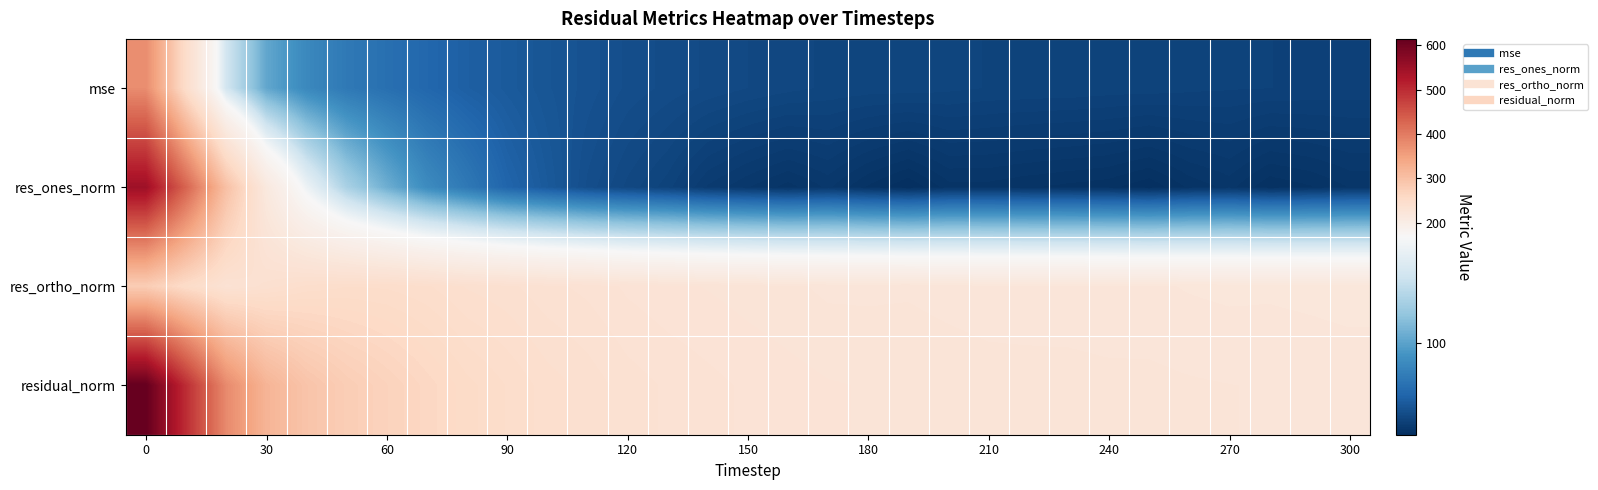

Reading left to right, transcribe all the data shown in this chart.

mse: 377.3	247.6	144.7	102.6	86.6	77.8	72.7	68.1	64.1	61.6	59.2	57.7	55.8	54.8	53.9	53.1	52.5	51.9	51.7	51.6	51.4	51.1	51.0	50.9	50.7	50.7	50.4	50.2	50.1	50.0	49.8
res_ones_norm: 547.1	429.2	300.6	213.0	161.8	127.4	106.3	88.3	77.5	67.0	61.2	55.8	52.8	50.5	47.0	45.2	43.7	45.4	43.0	41.2	43.7	43.7	43.2	42.9	42.5	41.3	43.4	44.5	42.3	43.0	44.2
res_ortho_norm: 279.3	251.8	233.2	239.2	245.8	248.2	247.9	245.5	241.1	239.0	235.5	233.6	230.3	228.5	227.3	226.0	224.8	223.3	223.2	223.5	222.5	221.7	221.6	221.5	221.1	221.3	220.3	219.7	219.9	219.4	218.7
residual_norm: 614.2	497.6	380.4	320.3	294.3	279.0	269.7	260.9	253.3	248.3	243.3	240.1	236.3	234.0	232.1	230.4	229.0	227.9	227.3	227.2	226.7	225.9	225.7	225.6	225.2	225.1	224.5	224.1	223.9	223.6	223.2